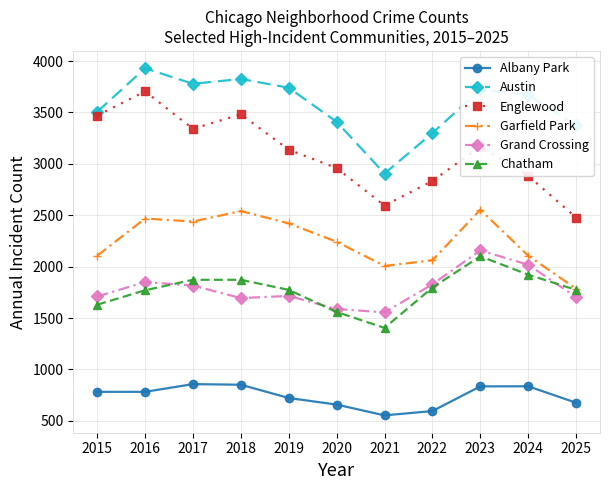

Is it true that Englewood equals 963 at 2022?

False